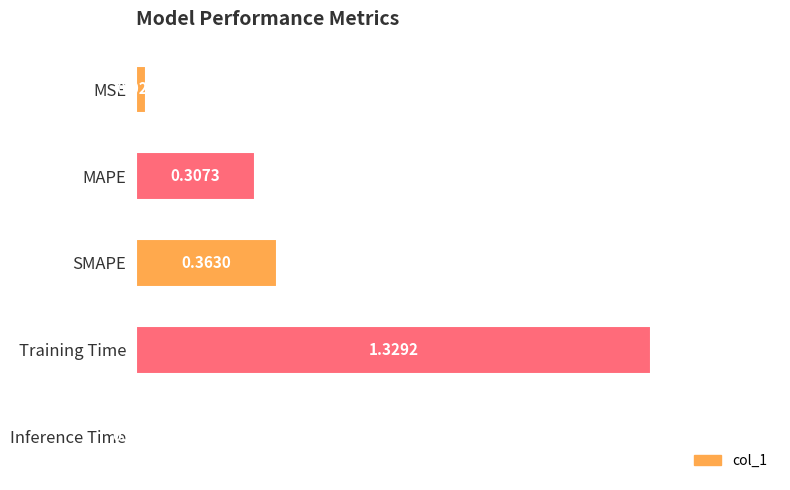

At which label is the value closest to 0?

Inference Time